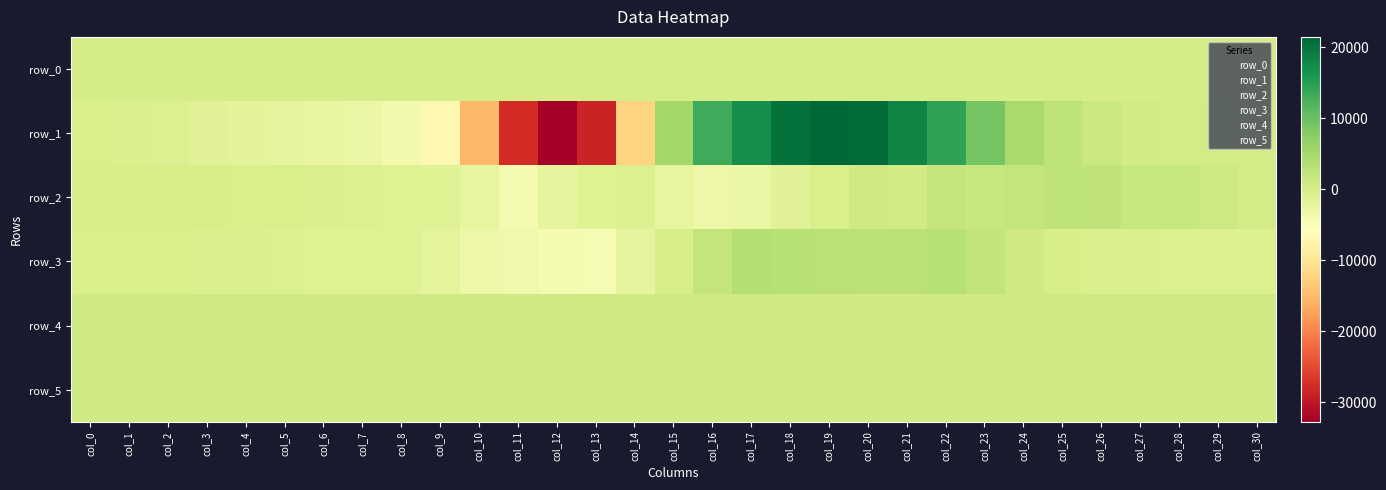

List the labels in order of row_5 value, smallest first.

col_7, col_2, col_10, col_0, col_6, col_3, col_13, col_5, col_8, col_9, col_11, col_12, col_16, col_14, col_15, col_28, col_4, col_30, col_18, col_20, col_26, col_27, col_29, col_21, col_1, col_17, col_19, col_22, col_24, col_25, col_23